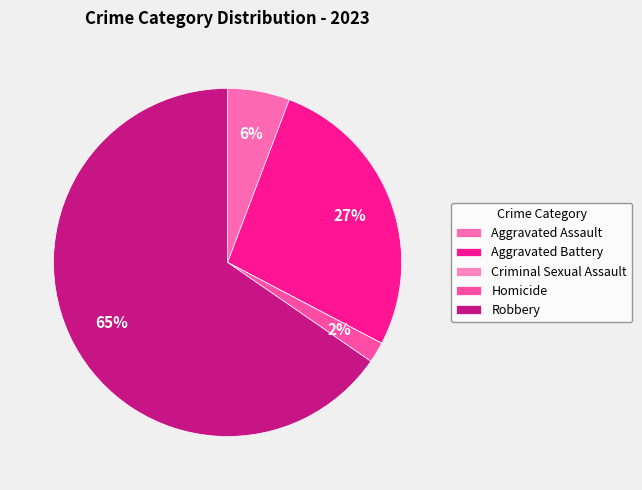

To the nearest percent, what portion does Robbery represent?

65%